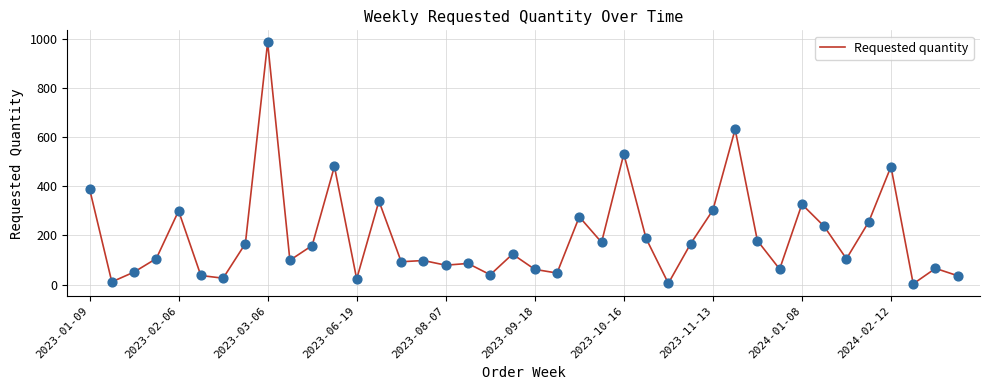

What is the difference between the maximum and minimum values?

983